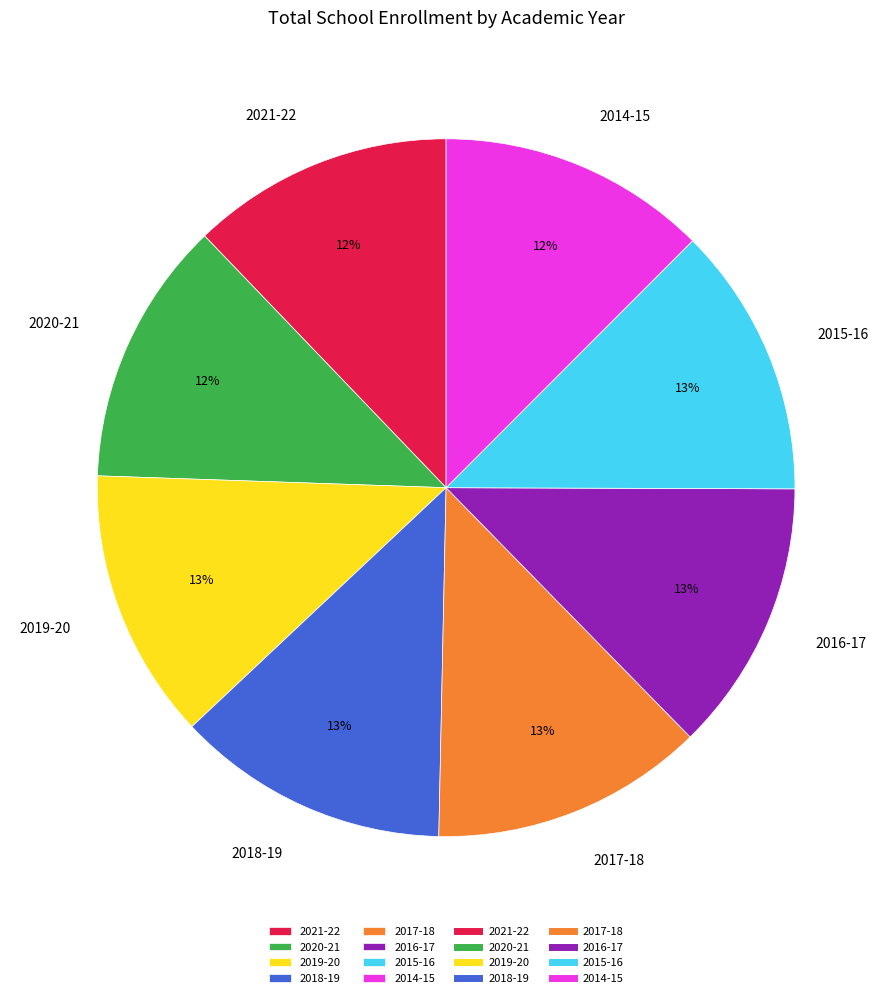

Is the sum of 2019-20 and 2016-17 greater than half?

No